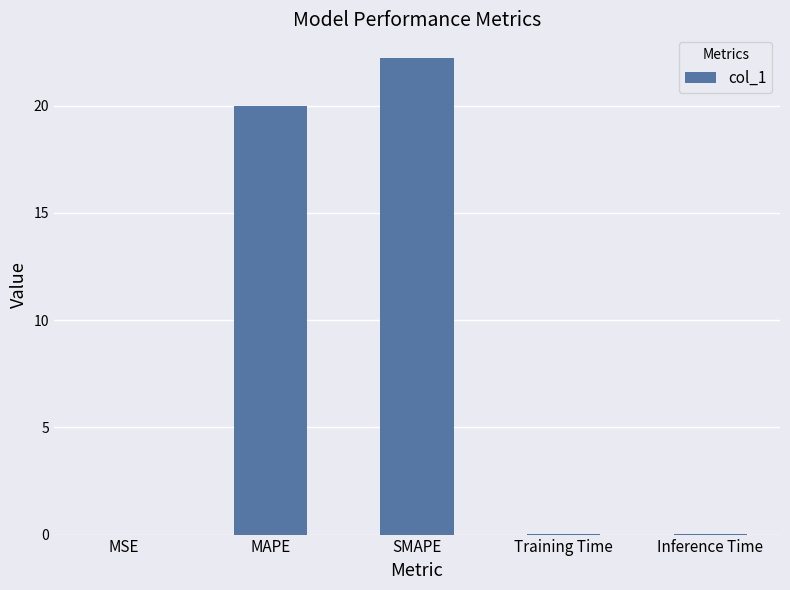

The chart shows a value of 22.2 at SMAPE. True or false?

True